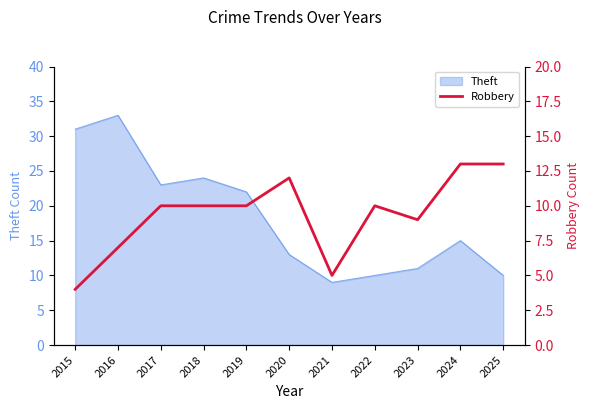

What is the value of the 3rd point from the left?

10